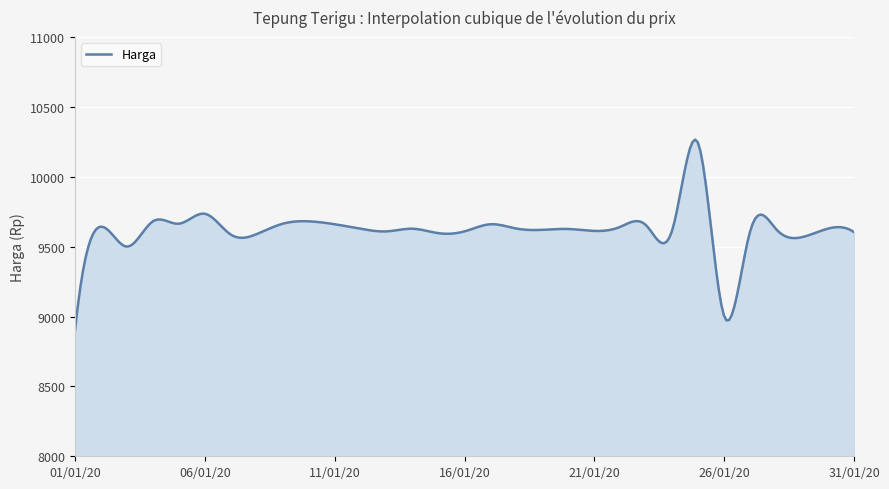

True or false: the data has more than 1 interior local peaks.

True